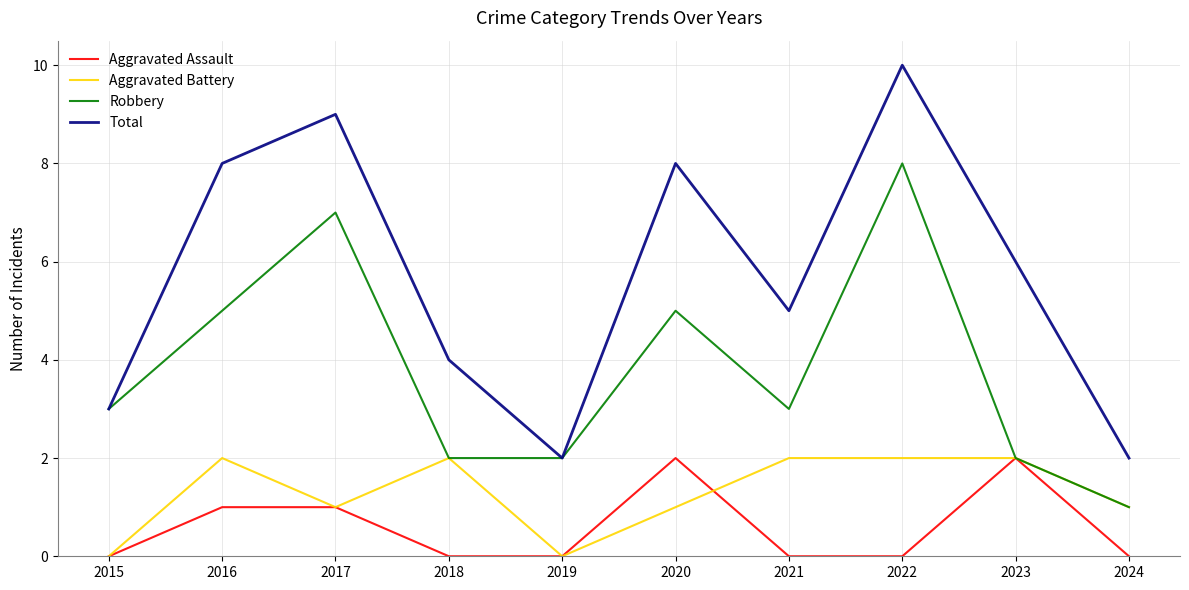

At 2016, list the series in order from largest to smallest.

Total, Robbery, Aggravated Battery, Aggravated Assault